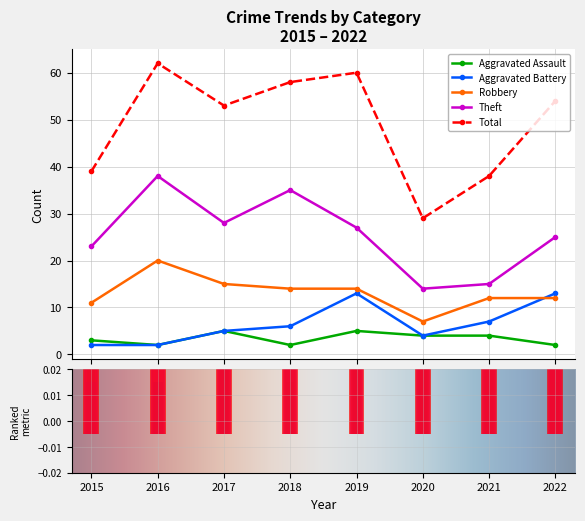

What is the difference between the maximum and minimum values in the Total series?

33